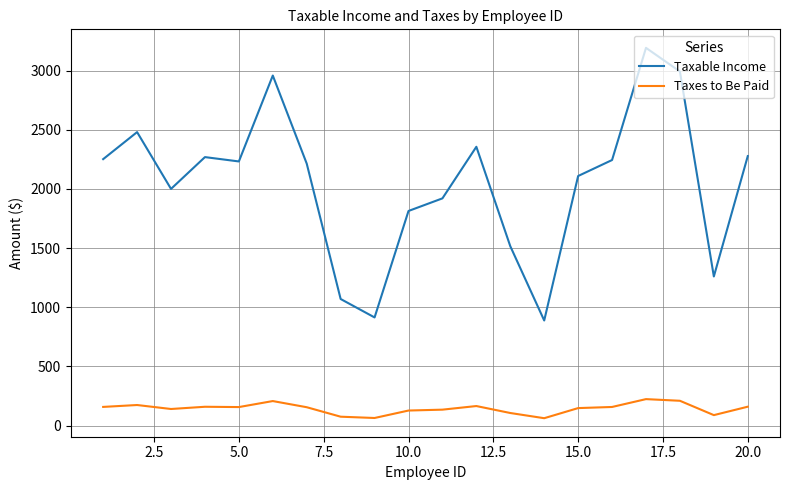

Rank the series by their average value, from lowest to highest.

Taxes to Be Paid, Taxable Income